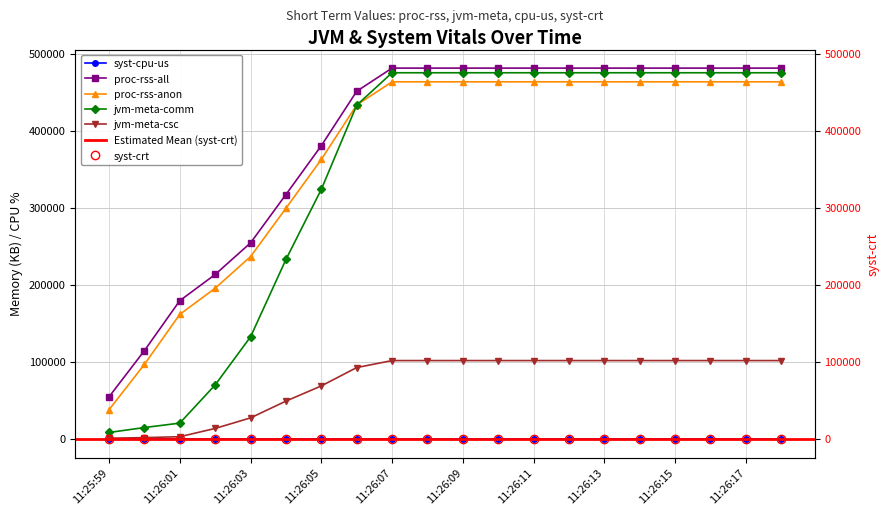

Between 11:26:06 and 11:26:11, which is larger?

11:26:06